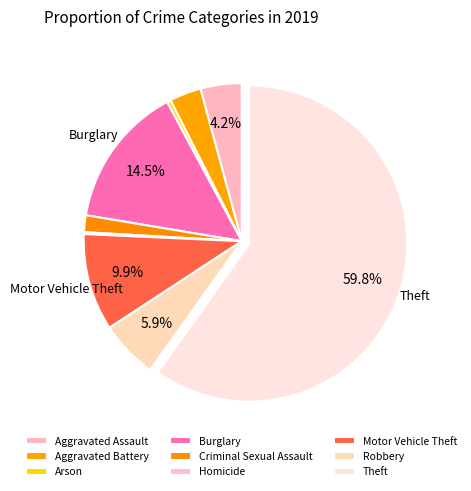

What is the change in value from Criminal Sexual Assault to Theft?

+304